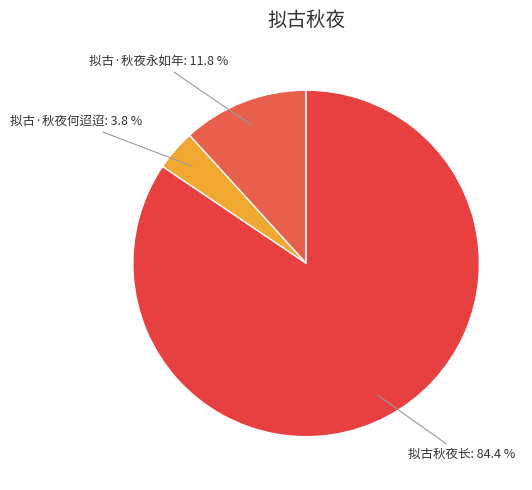

What percentage do 拟古·秋夜永如年 and 拟古秋夜长 together represent?

96.2%